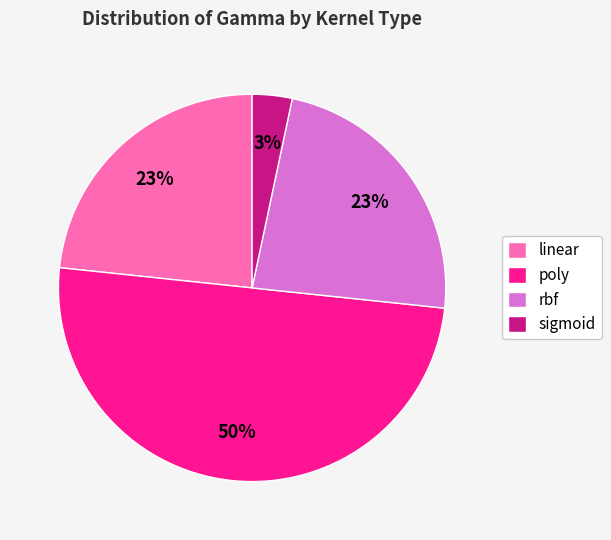

Which category accounts for the majority?

poly